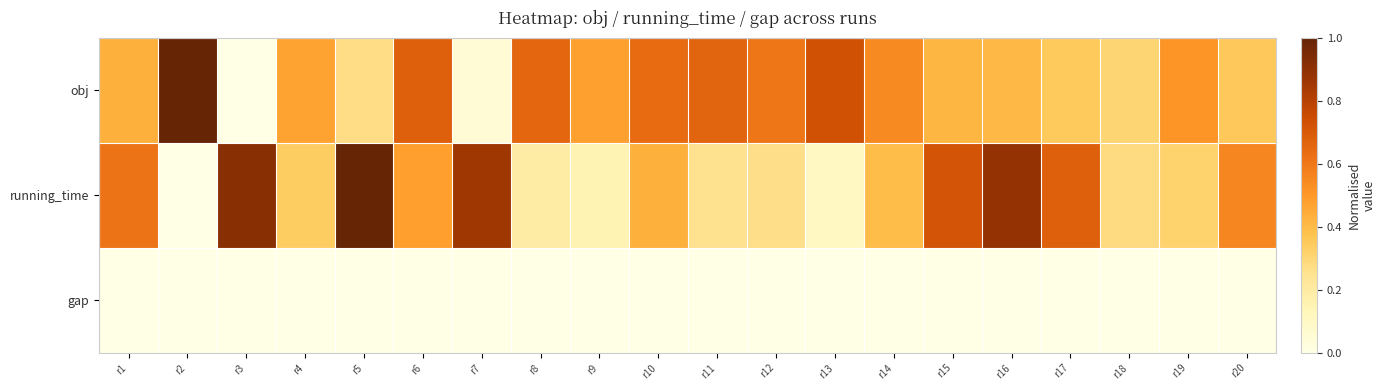

Count the number of data series in this chart.

3